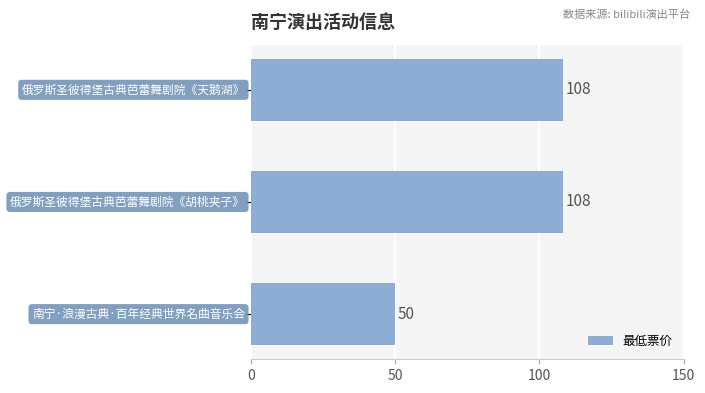

Are the bars horizontal?

Yes